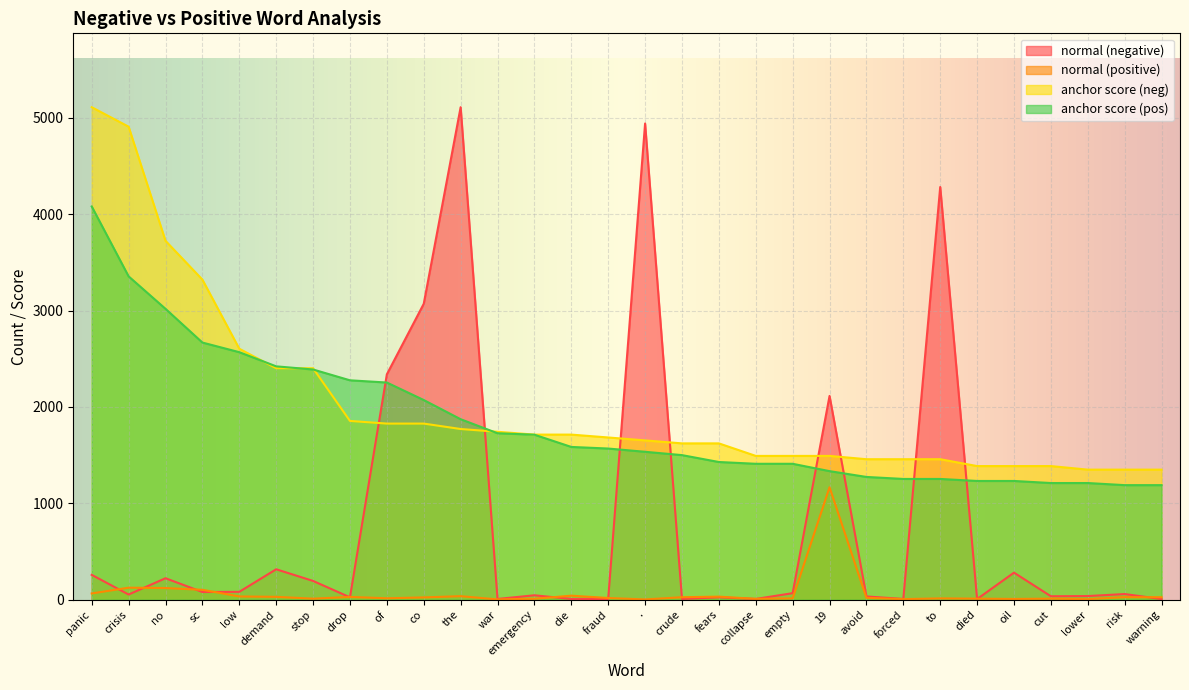

How many lines are shown in the chart?

4